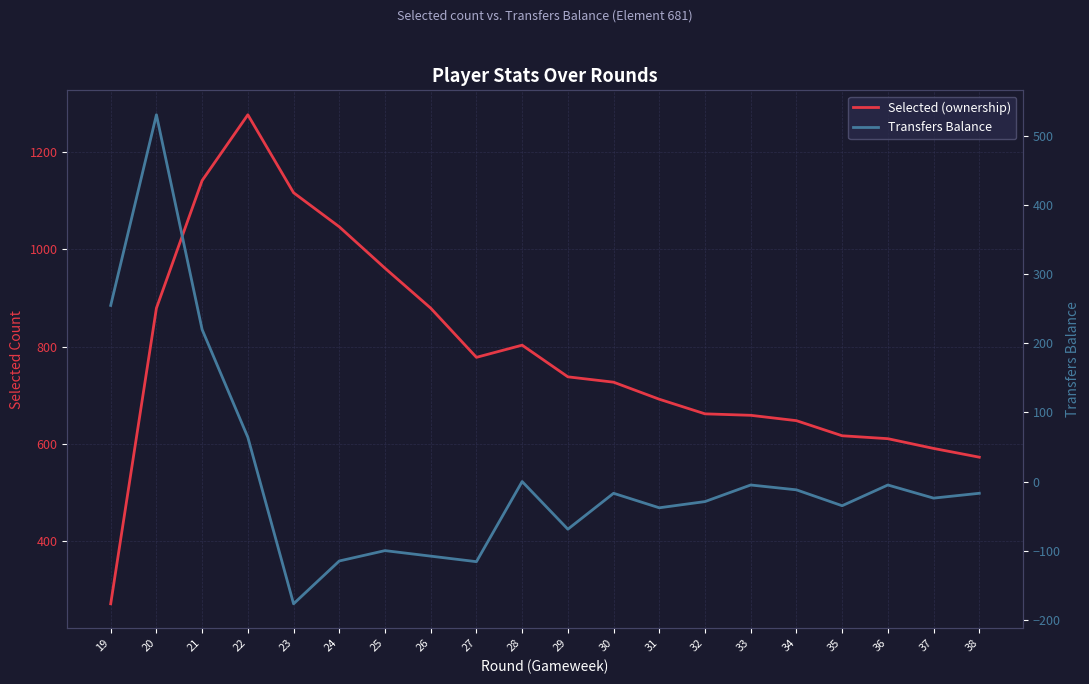

Between 22 and 35, which series saw the biggest shift?

Selected (ownership)